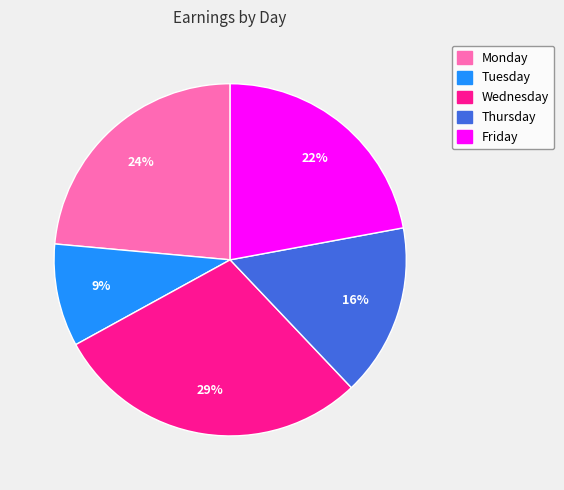

Does Tuesday represent more than half of the total?

No